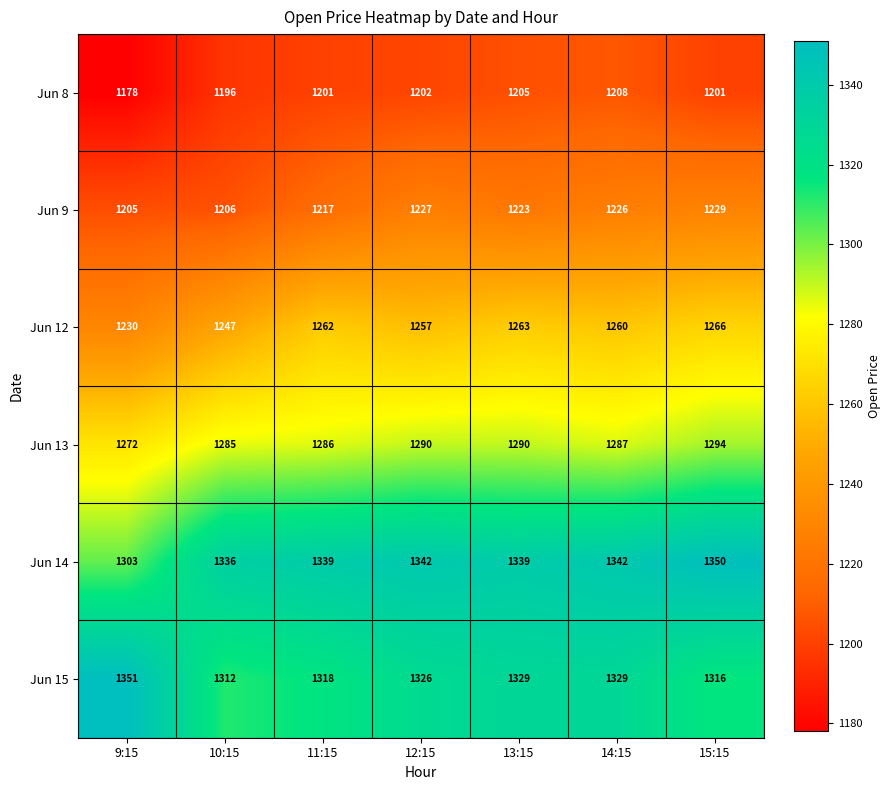

What is the sum of the Jun 9 values at 15:15 and 9:15?

2434